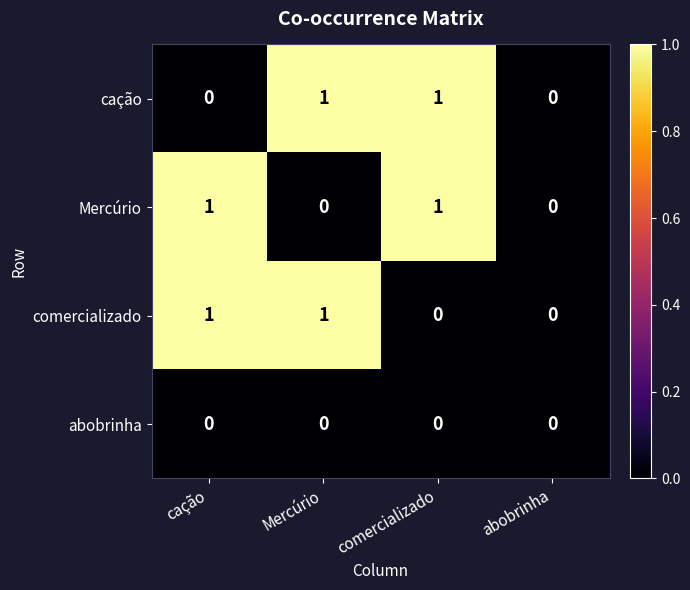

How many cação values are between 0 and 1?

4